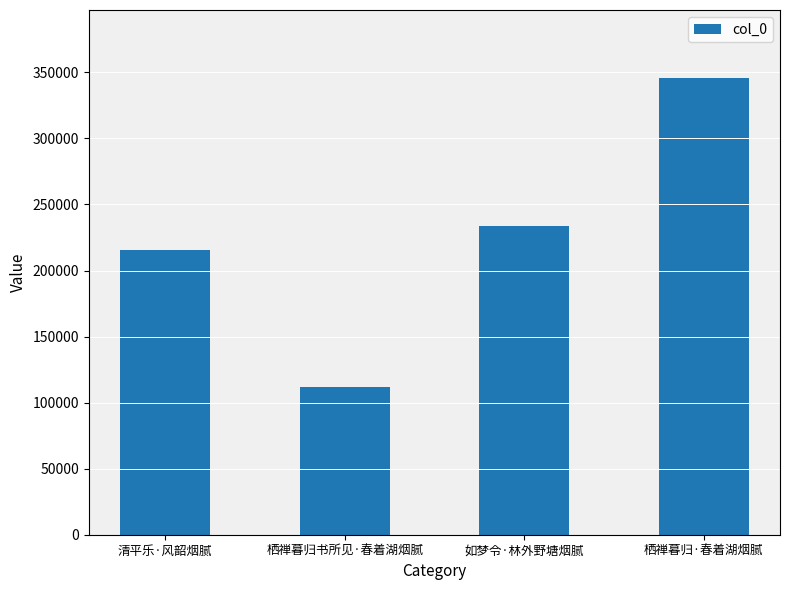

What is the average value?

226578